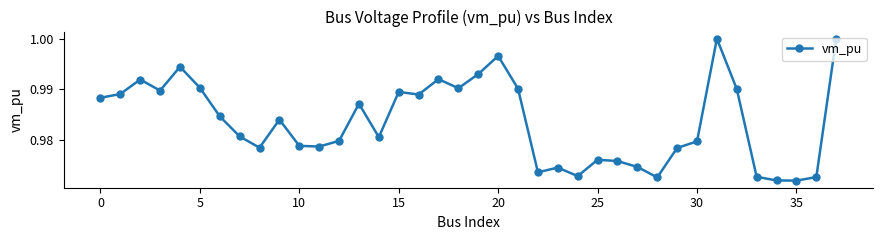

True or false: there are more than 0 points higher than both neighbors.

True